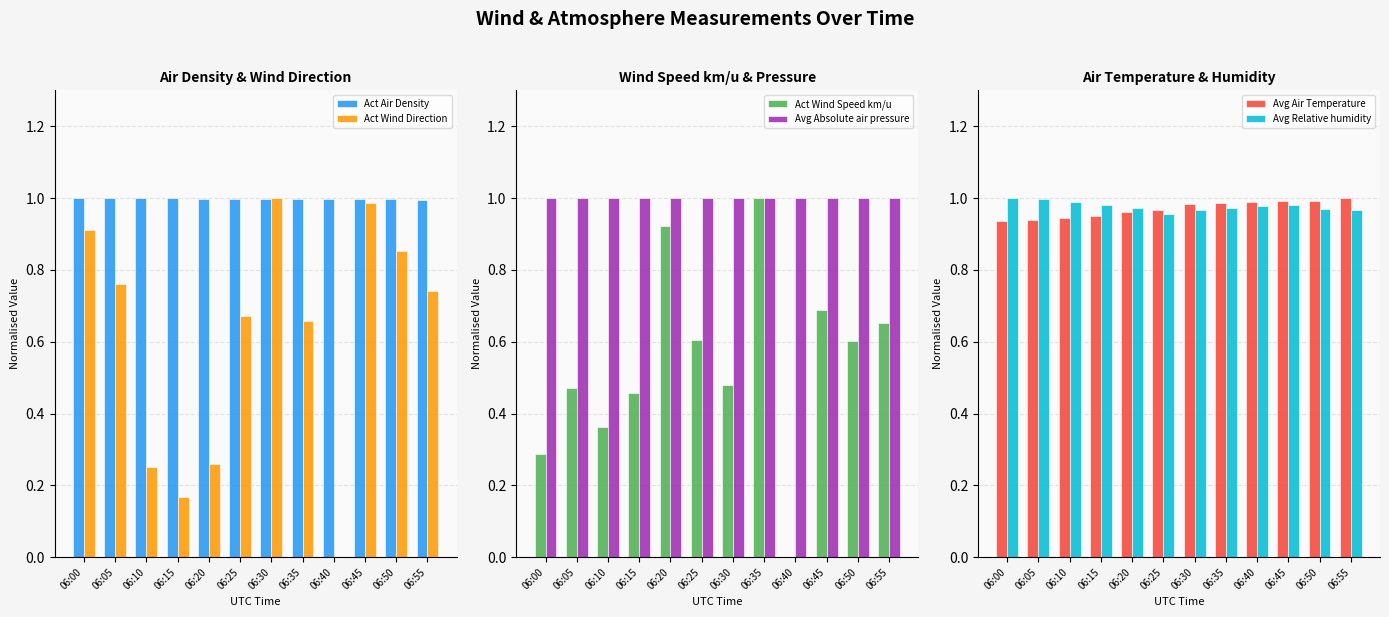

At 06:55, list the series in order from smallest to largest.

Act Wind Speed km/u, Act Wind Direction, Avg Relative humidity, Act Air Density, Avg Absolute air pressure, Avg Air Temperature